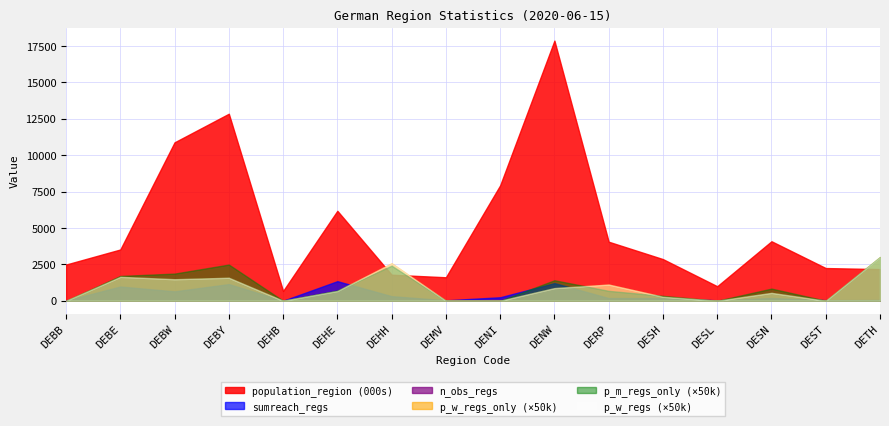

At which category is the sum across all series the highest?

DENW